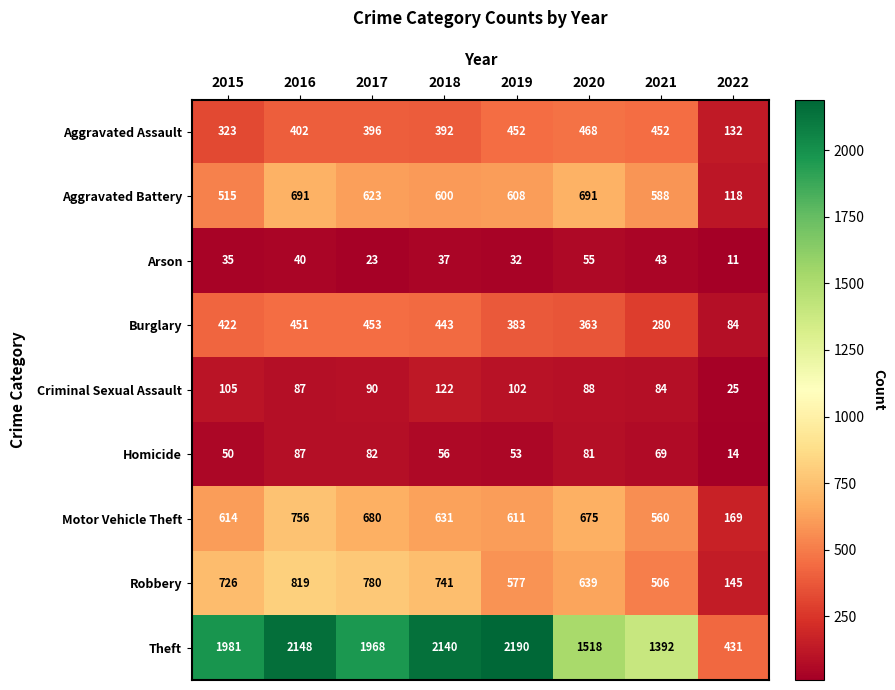

What is the approximate value of Theft at 2019?

2190